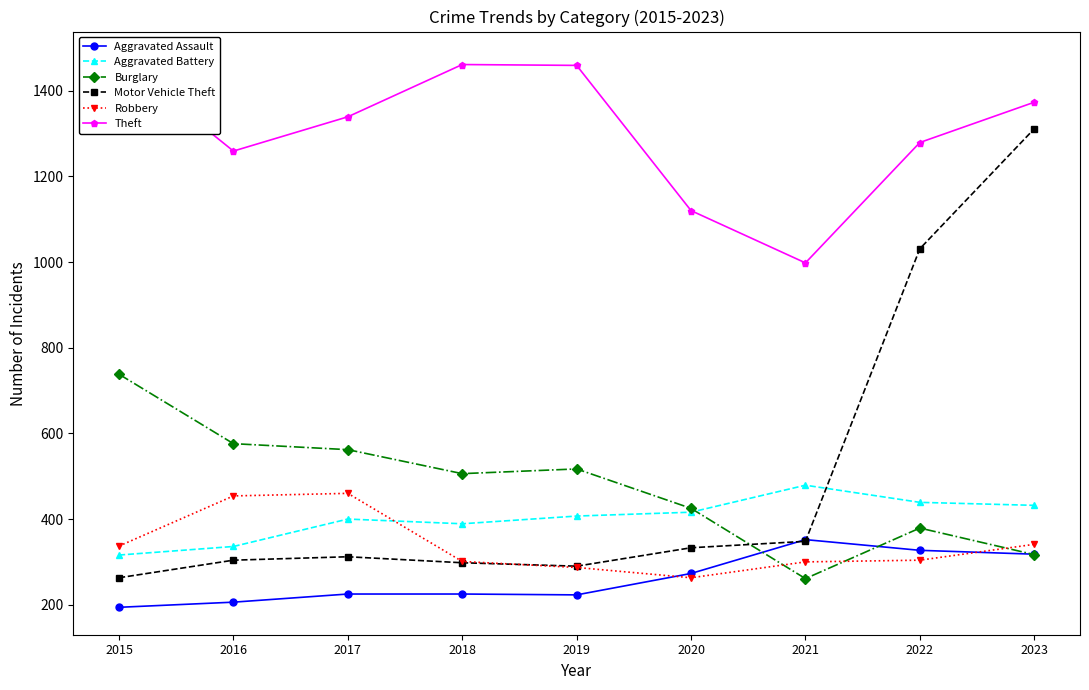

At which label does Burglary reach its minimum?

2021